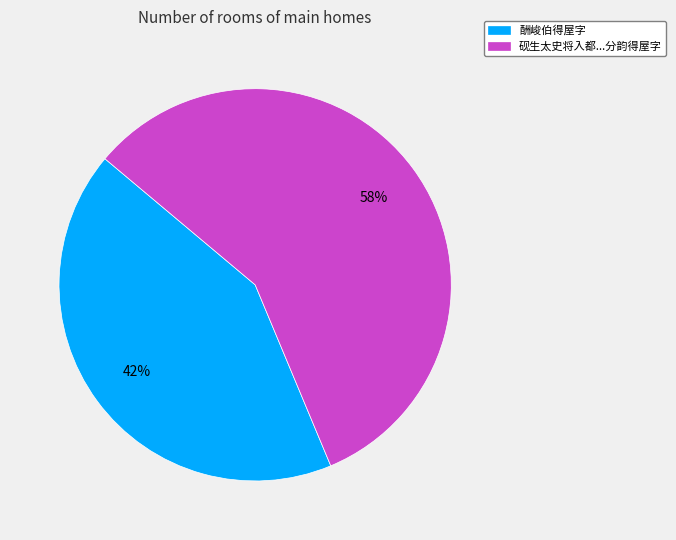

To the nearest percent, what is the average slice percentage?

50%